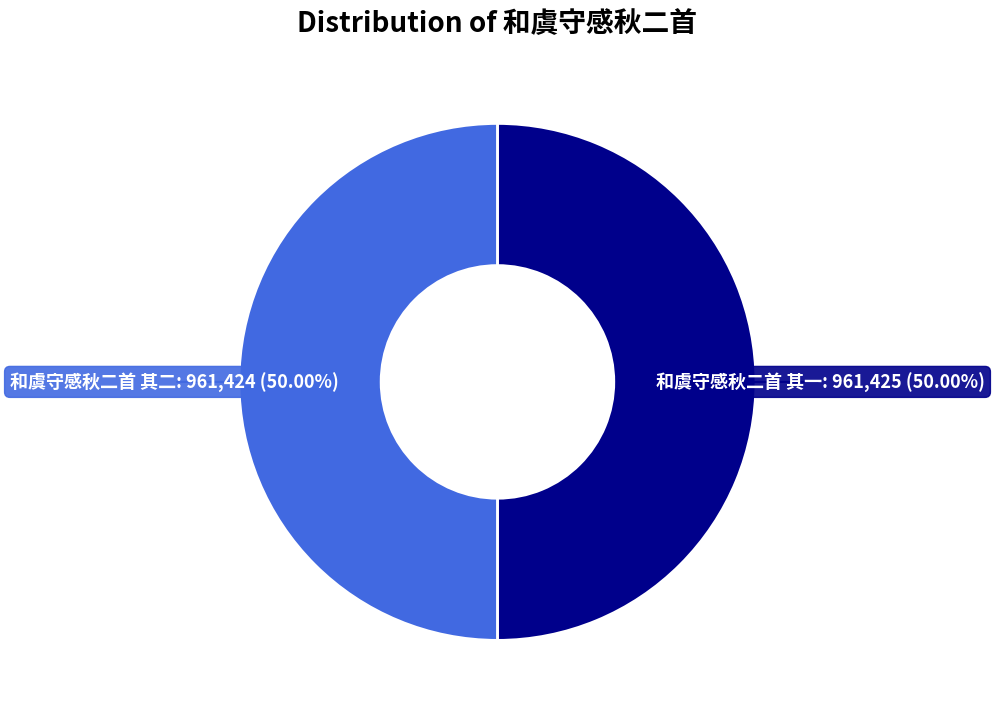

Approximately how many times larger is the value at 和虞守感秋二首 其一 compared to 和虞守感秋二首 其二?

1.0